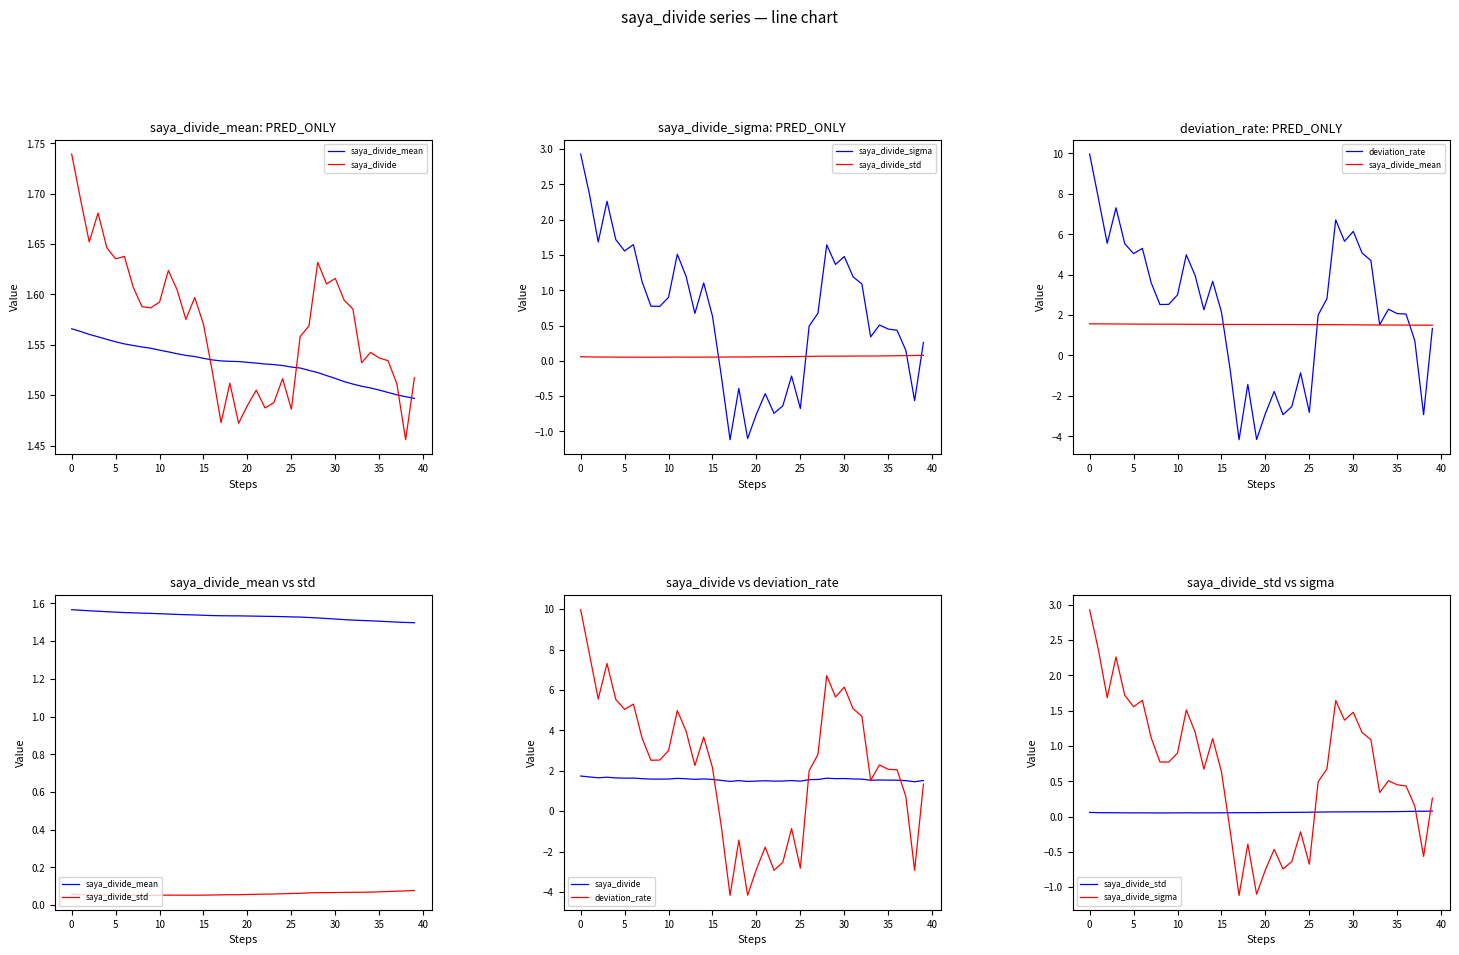

True or false: saya_divide_sigma has a value of -0.6 at 21.

False